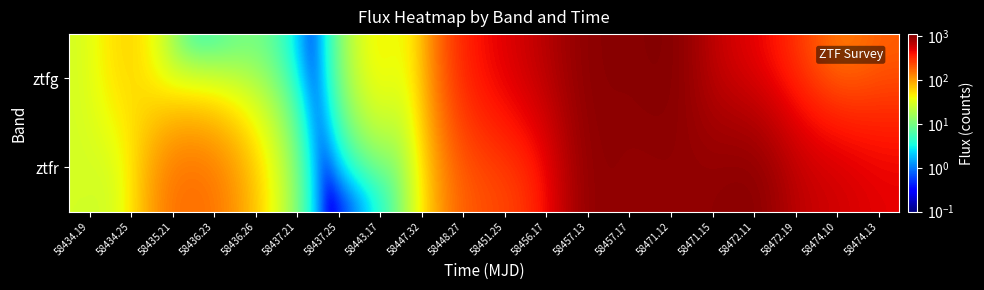

Reading left to right, transcribe all the data shown in this chart.

ztfg: 58434.19=27.9	58434.25=72.4	58435.21=0.1	58436.23=0.1	58436.26=11.0	58437.21=0.1	58437.25=0.1	58443.17=59.3	58447.32=14.6	58448.27=360.1	58451.25=500.7	58456.17=693.3	58457.13=1032.6	58457.17=998.2	58471.12=1115.0	58471.15=608.6	58472.11=467.7	58472.19=272.6	58474.10=104.7	58474.13=184.7
ztfr: 58434.19=28.3	58434.25=25.3	58435.21=174.8	58436.23=161.2	58436.26=61.1	58437.21=0.1	58437.25=0.1	58443.17=0.1	58447.32=16.7	58448.27=201.2	58451.25=225.4	58456.17=341.2	58457.13=1018.6	58457.17=917.0	58471.12=953.6	58471.15=960.0	58472.11=1074.1	58472.19=651.9	58474.10=587.1	58474.13=486.6